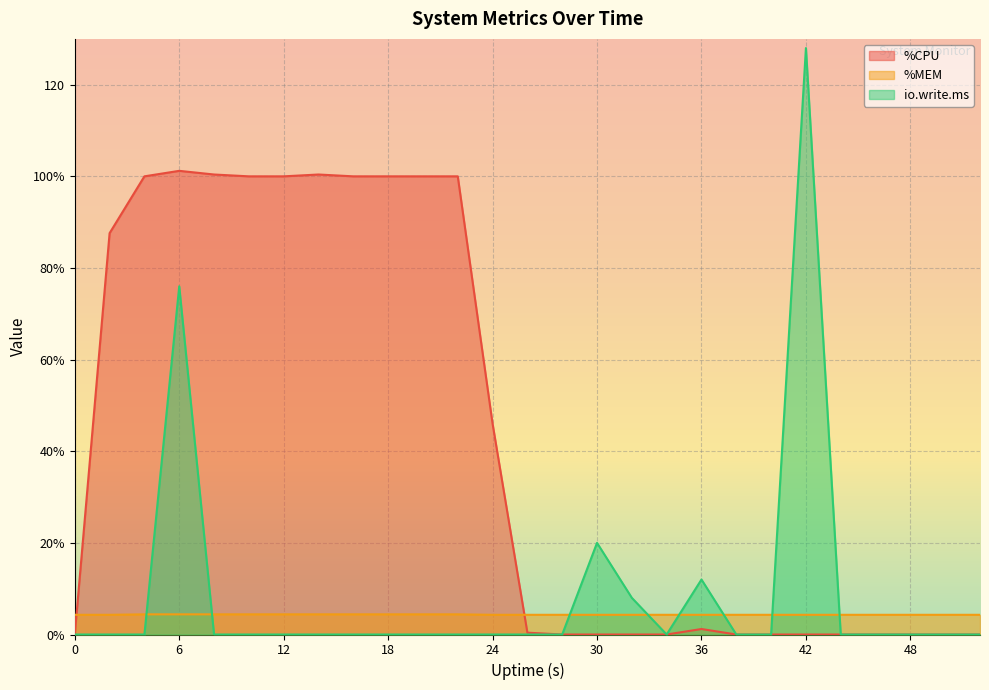

What is the difference between the highest and lowest values at 8?

100.4